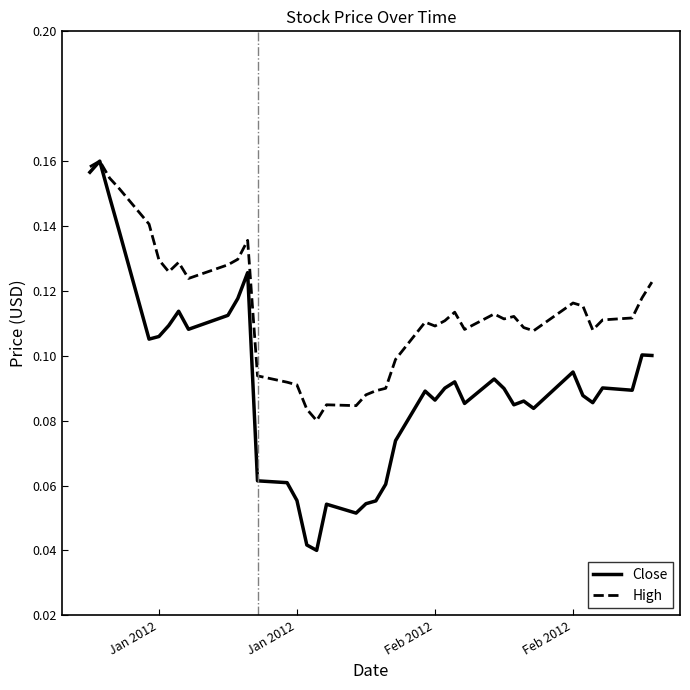

Which series has the largest total across all categories?

High